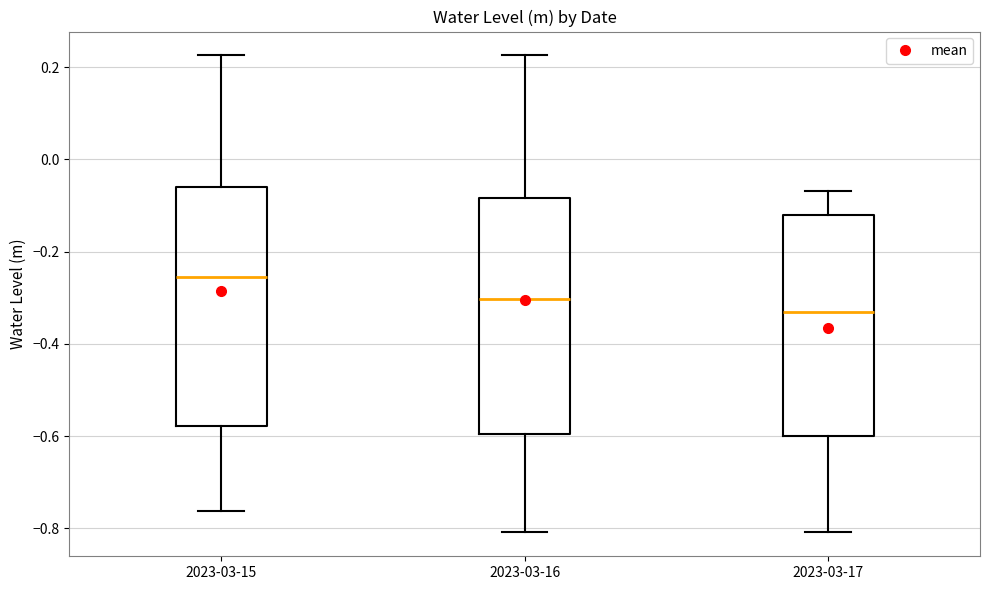

Reading left to right, read every box against the y-axis: the position of its median line, the range the box covers, and the ends of its whiskers. The values are not printed on the chart, so give them approximately, as read against the axis.

2023-03-15: median -0.26, box -0.58 to -0.06, whiskers -0.76 to 0.22
2023-03-16: median -0.30, box -0.60 to -0.08, whiskers -0.80 to 0.22
2023-03-17: median -0.34, box -0.60 to -0.12, whiskers -0.80 to -0.06